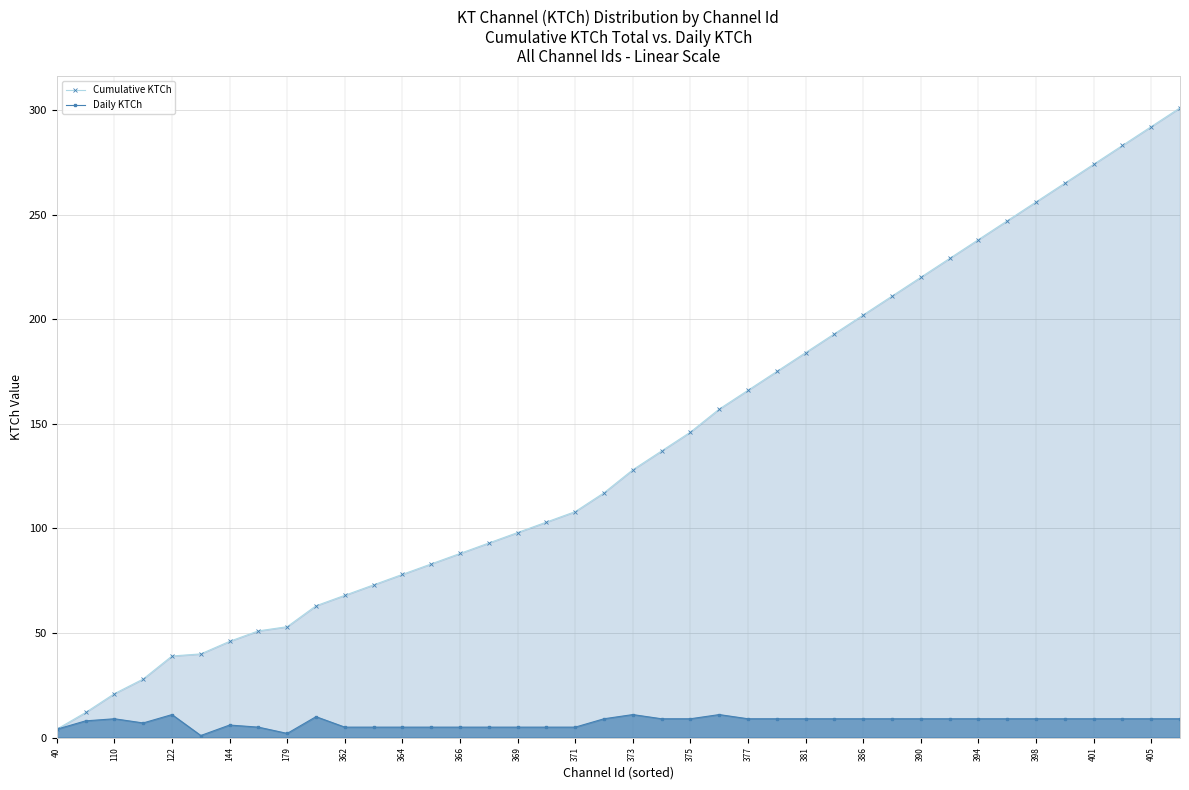

What is the value of the Daily KTCh point at the 4th from the left?

7